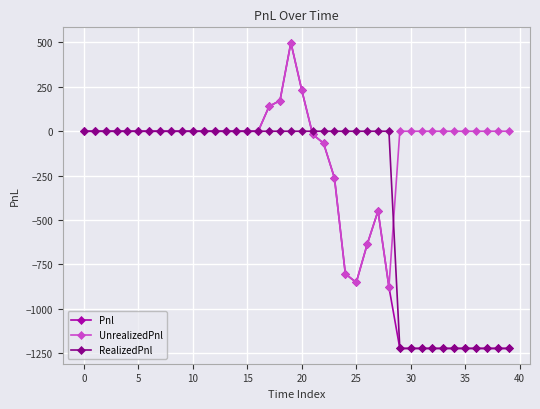

True or false: UnrealizedPnl has more than 1 interior local peaks.

True